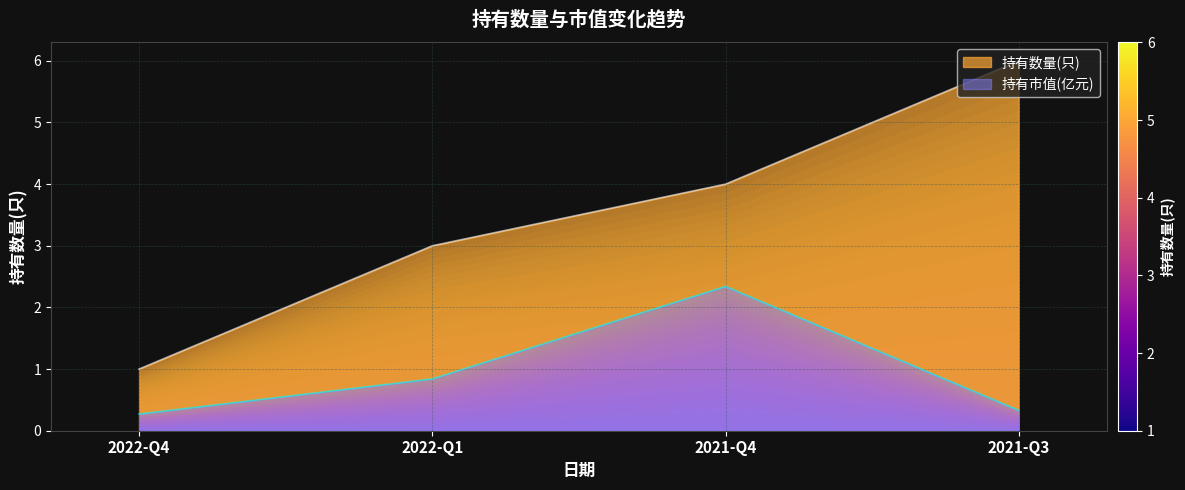

What is the label of the 2nd point from the left?

2022-Q1